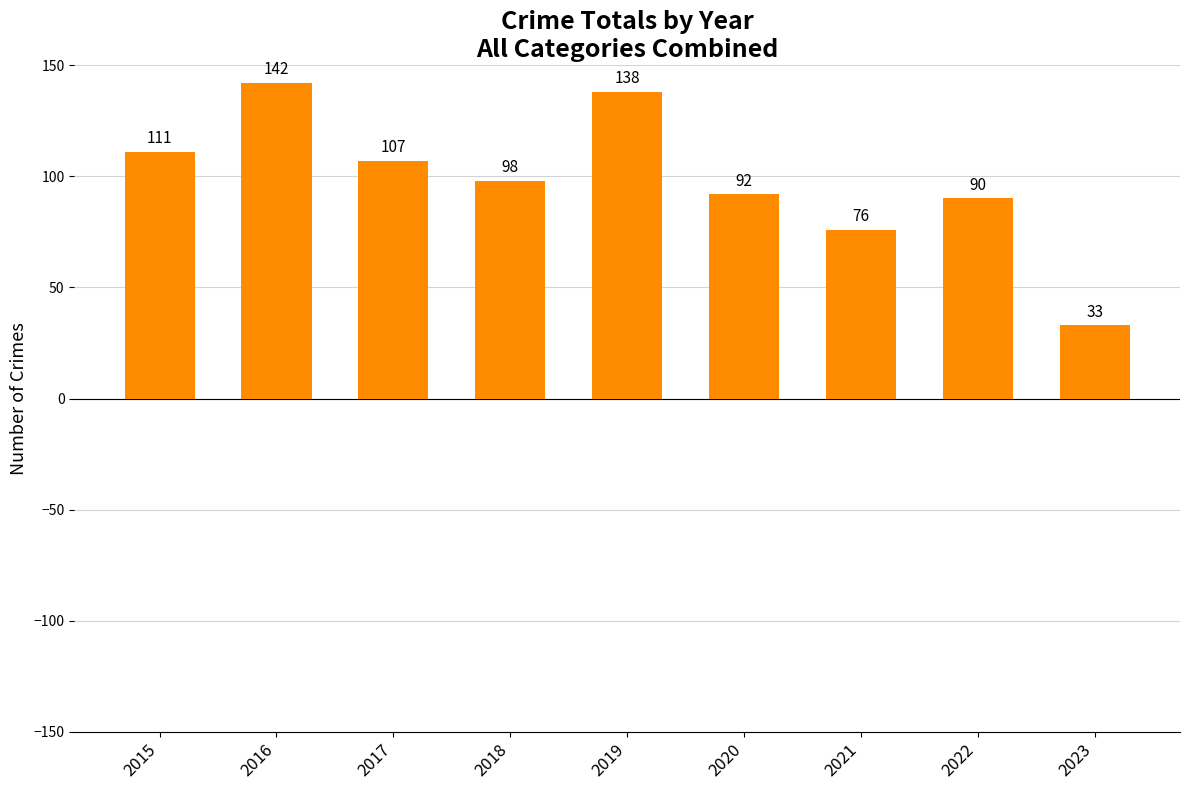

What is the difference between the maximum and minimum values?

109